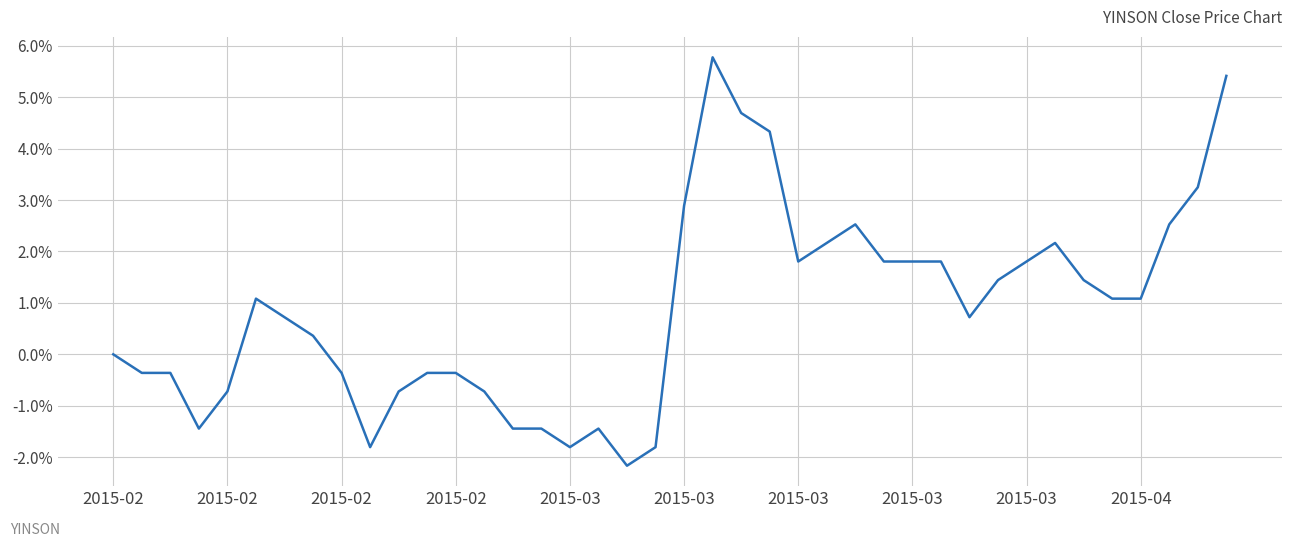

Is this an area chart (filled region under the line)?

No